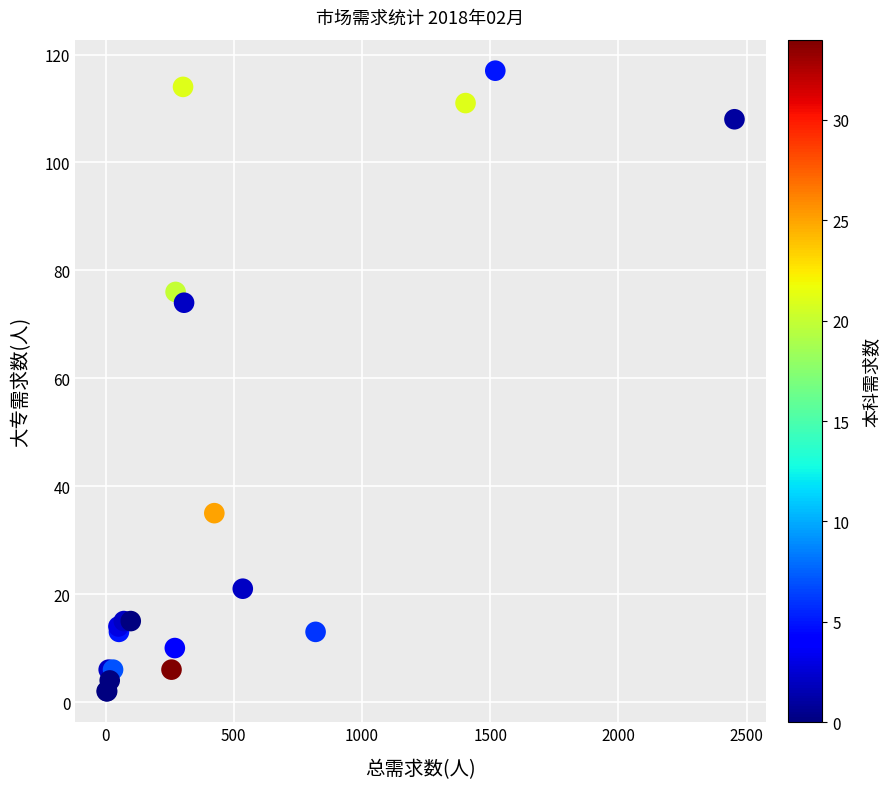

What Y value in the scatter plot is closest to 59?

74